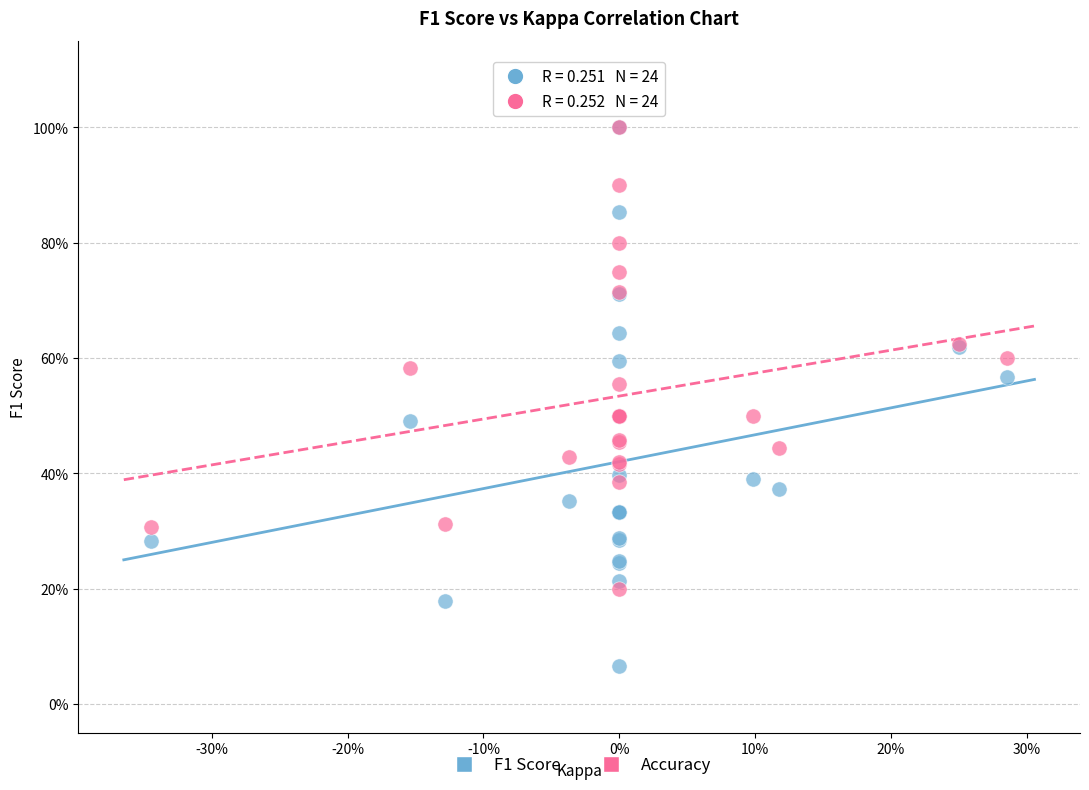

What are all the series names shown in the legend?

F1 Score, Accuracy